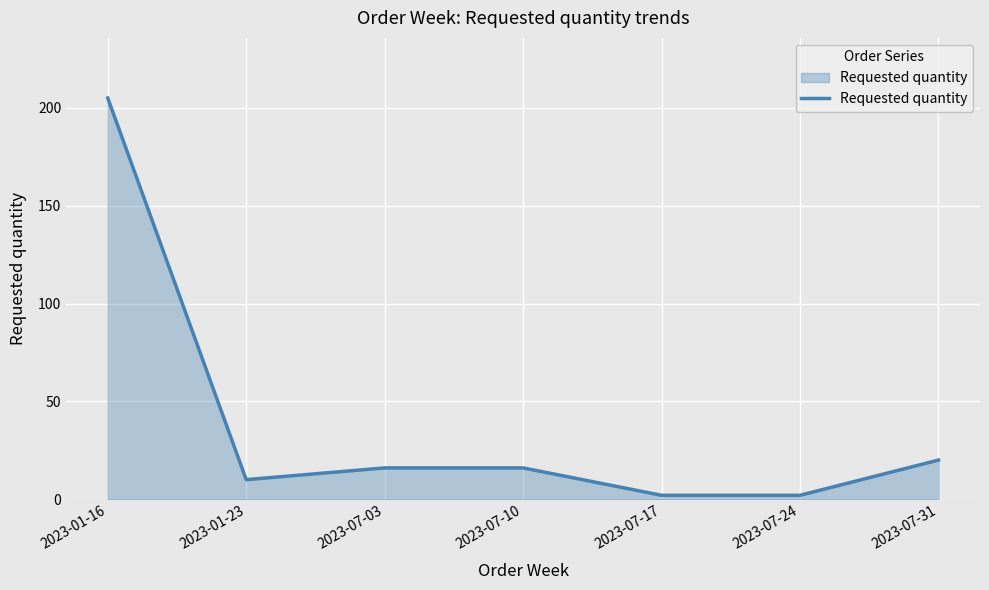

At which category does the chart reach its peak across all series?

2023-01-16